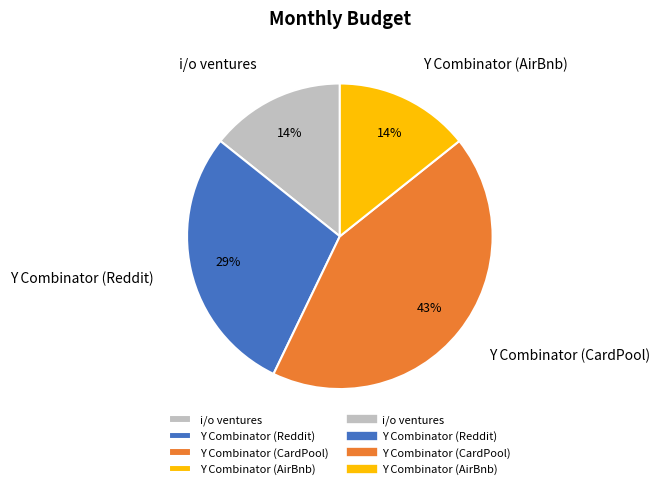

Between Y Combinator (Reddit) and Y Combinator (AirBnb), which is larger?

Y Combinator (Reddit)